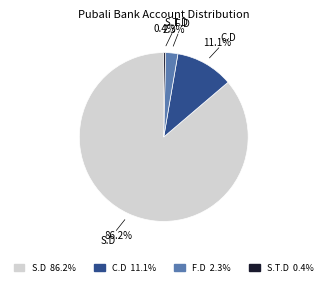

Which category has the biggest portion of the pie?

S.D